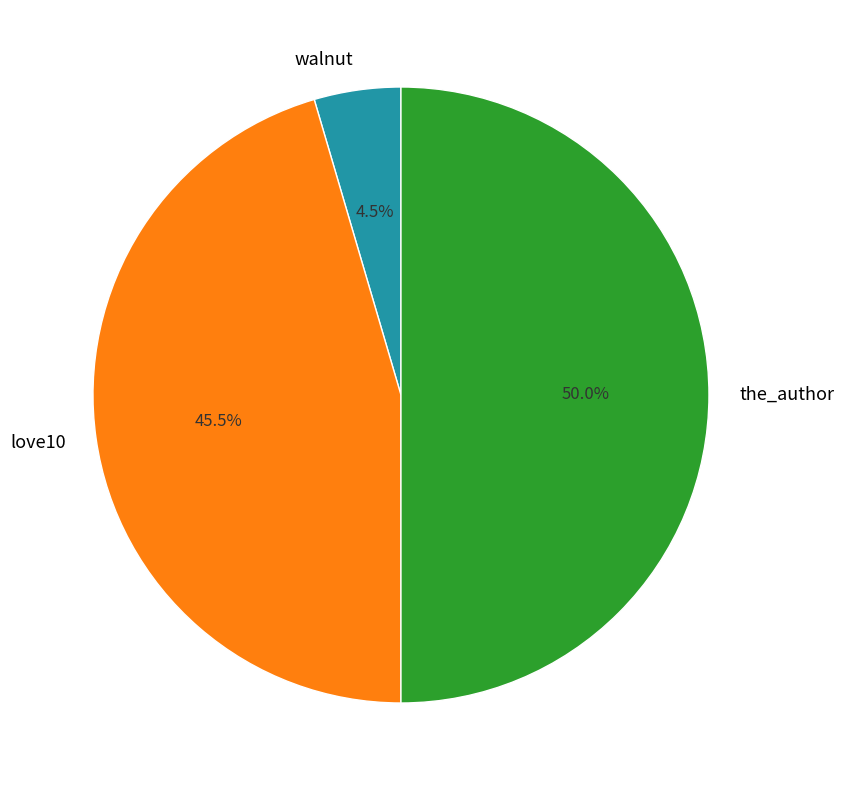

What is the largest slice in the pie chart?

the_author